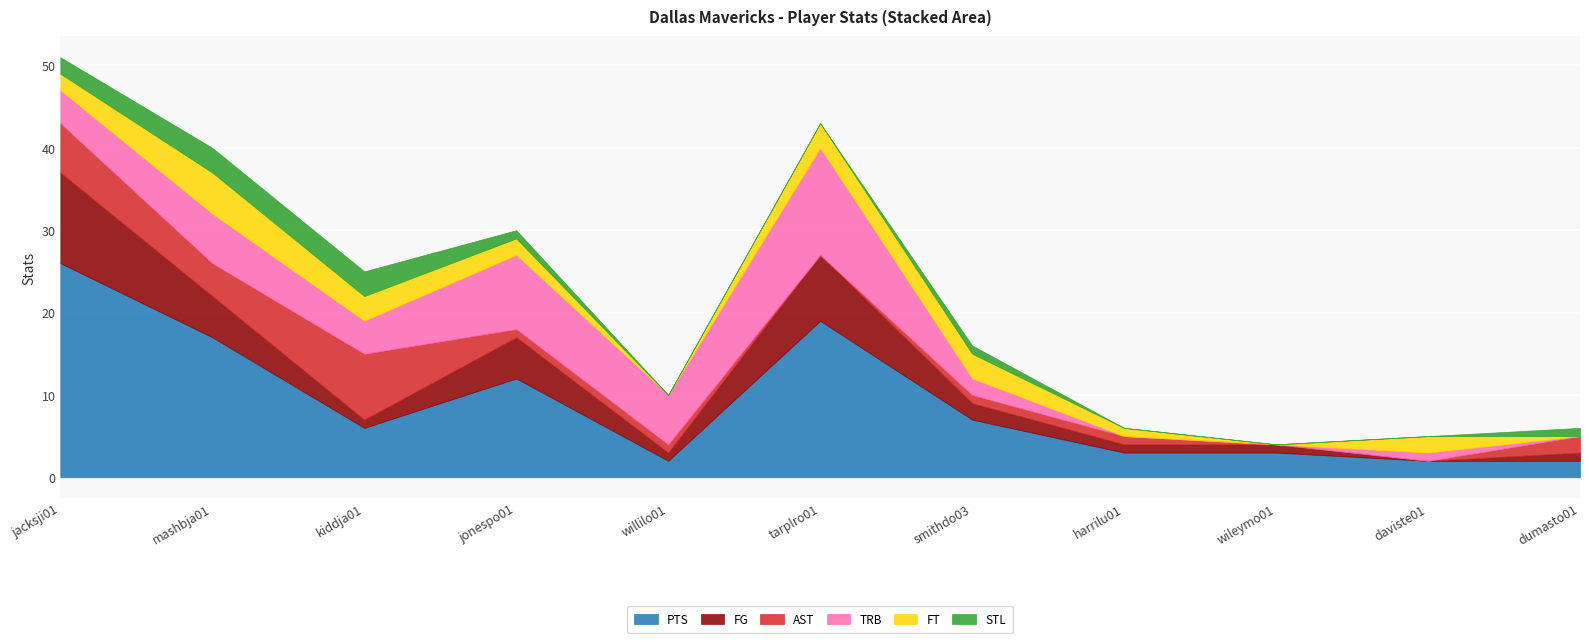

Which series changed the most between smithdo03 and harrilu01?

PTS